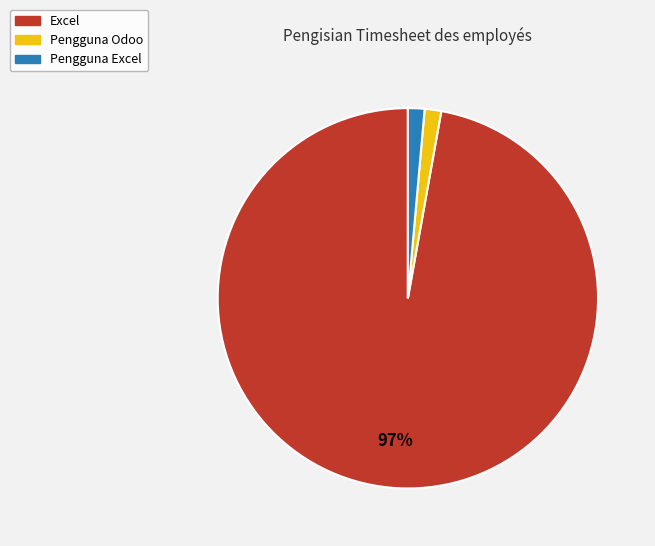

Which category has the biggest portion of the pie?

Excel